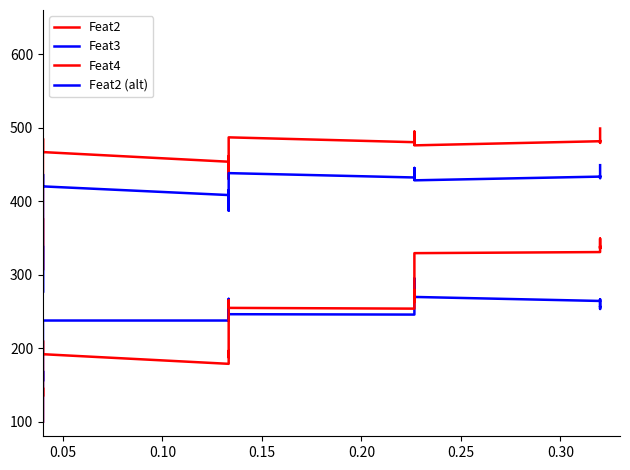

True or false: Feat4 has more than 0 points higher than both neighbors.

True